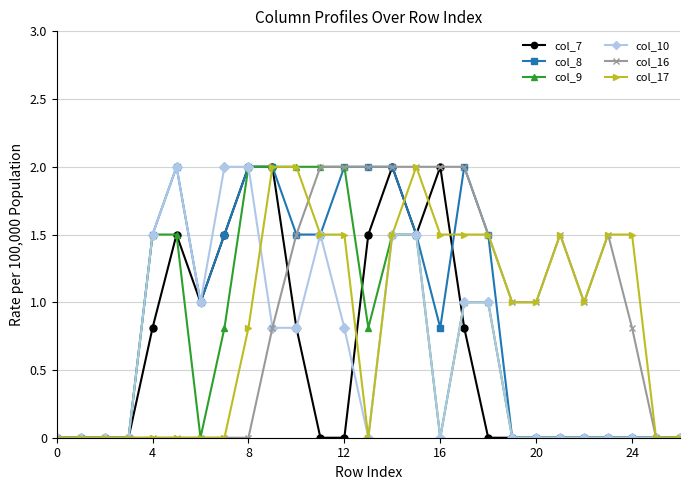

What is the average value of the col_10 series?

0.6